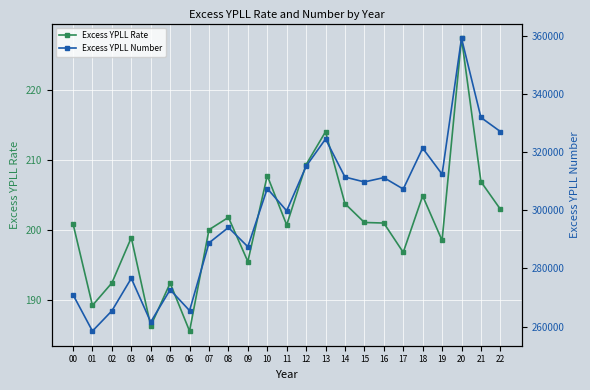

What is the total value across all series at 20?

359325.9